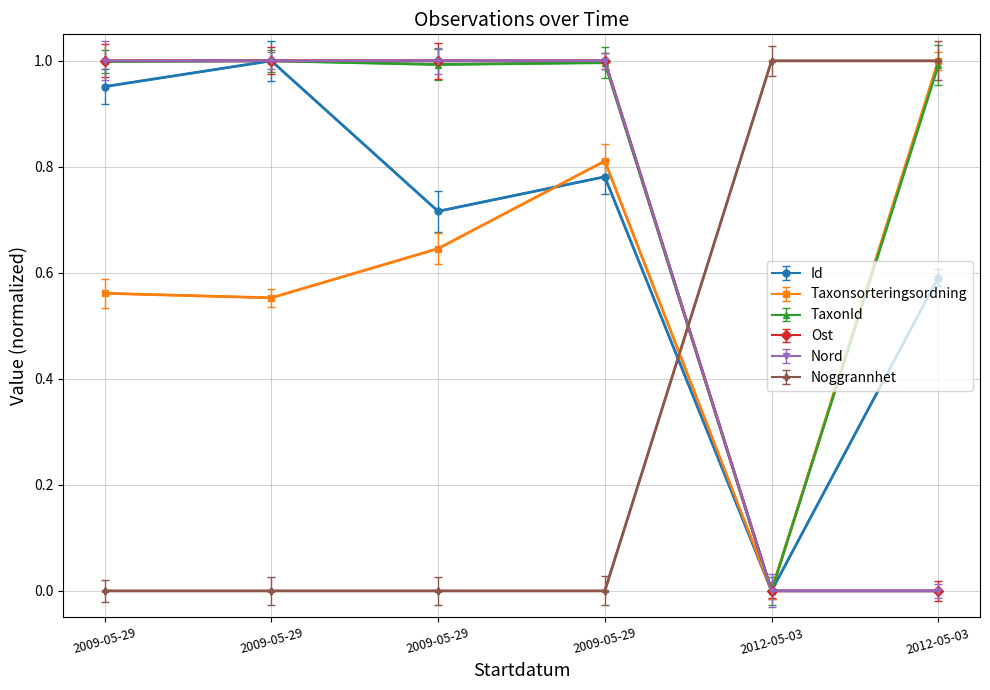

List the labels in order of Taxonsorteringsordning value, smallest first.

2012-05-03, 2009-05-29, 2009-05-29, 2009-05-29, 2009-05-29, 2012-05-03